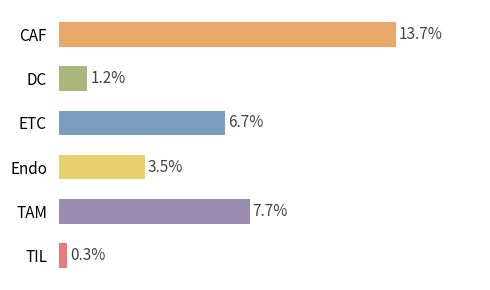

List the labels in order of value, smallest first.

5, 1, 3, 2, 4, 0